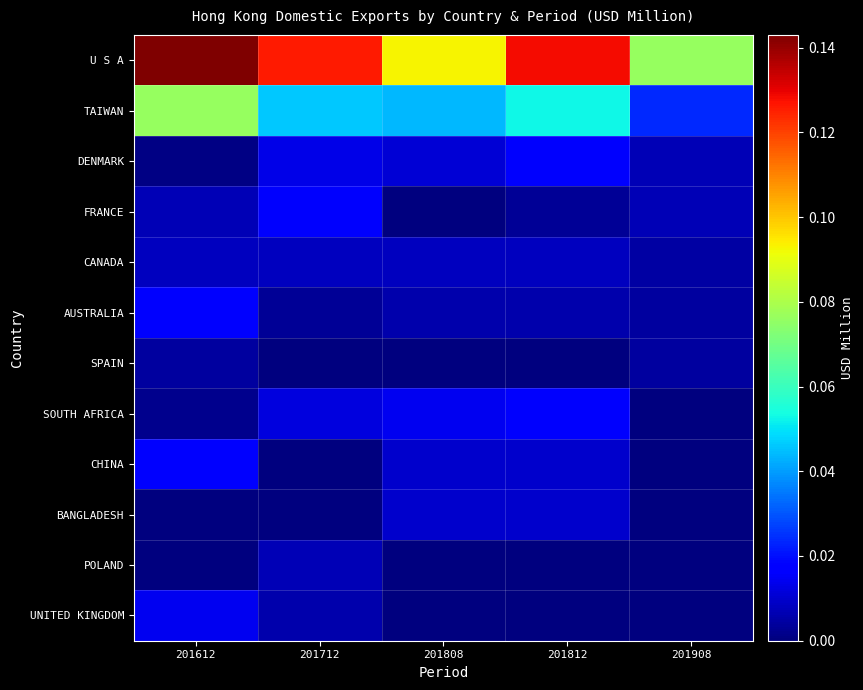

Which series has the largest total across all categories?

U S A